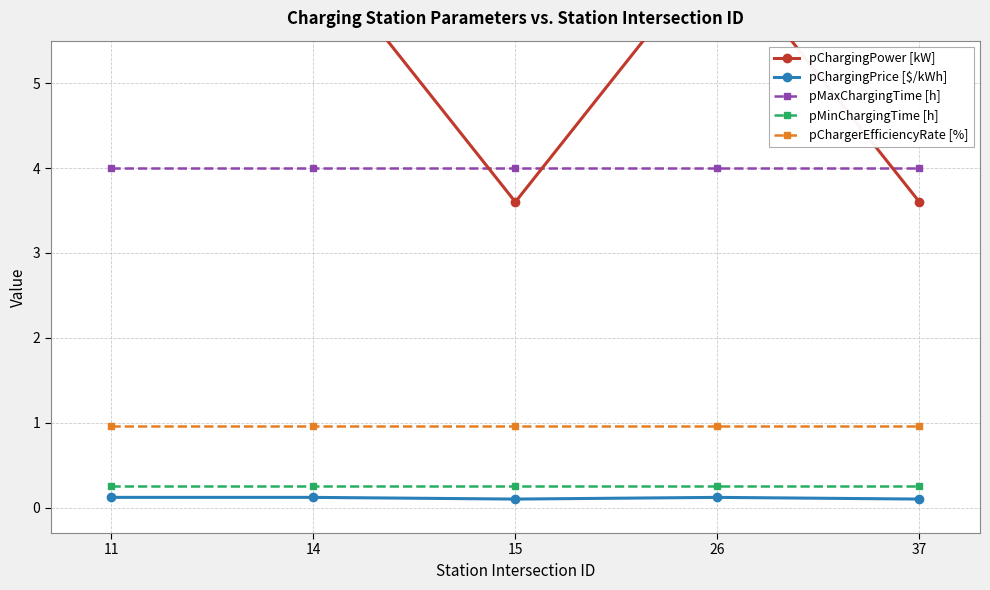

What is the value of the pChargerEfficiencyRate [%] point at the 5th from the left?

1.0